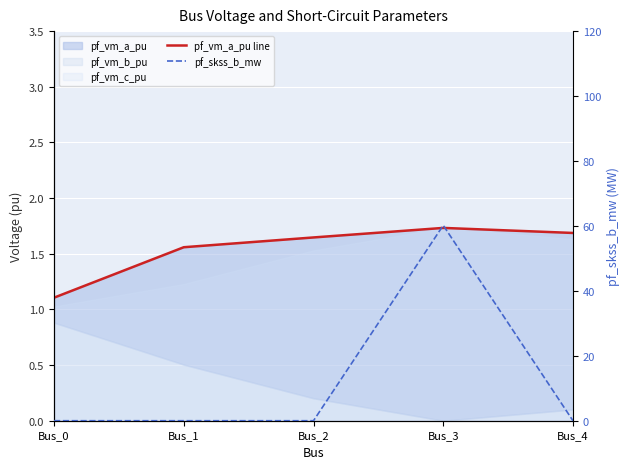

How many times do pf_vm_a_pu line and pf_skss_b_mw cross each other?

2